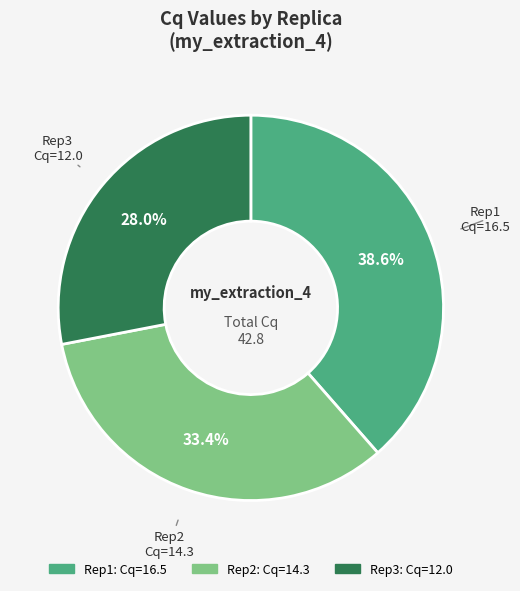

Rank the categories by value from highest to lowest.

Rep1, Rep2, Rep3